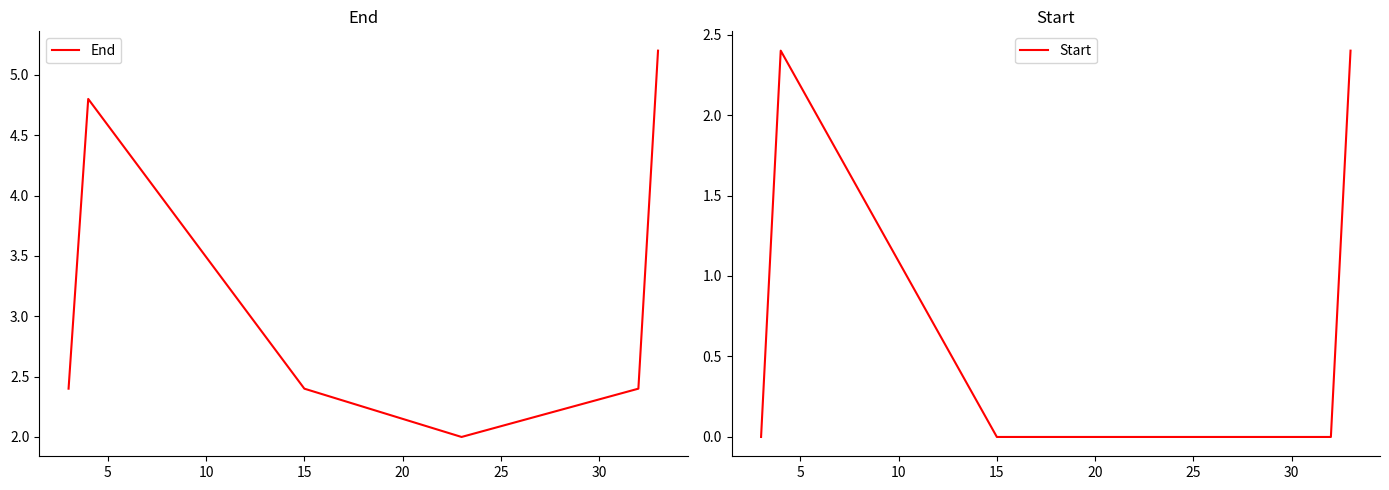

The value of End at 0 is 4.2. True or false?

False